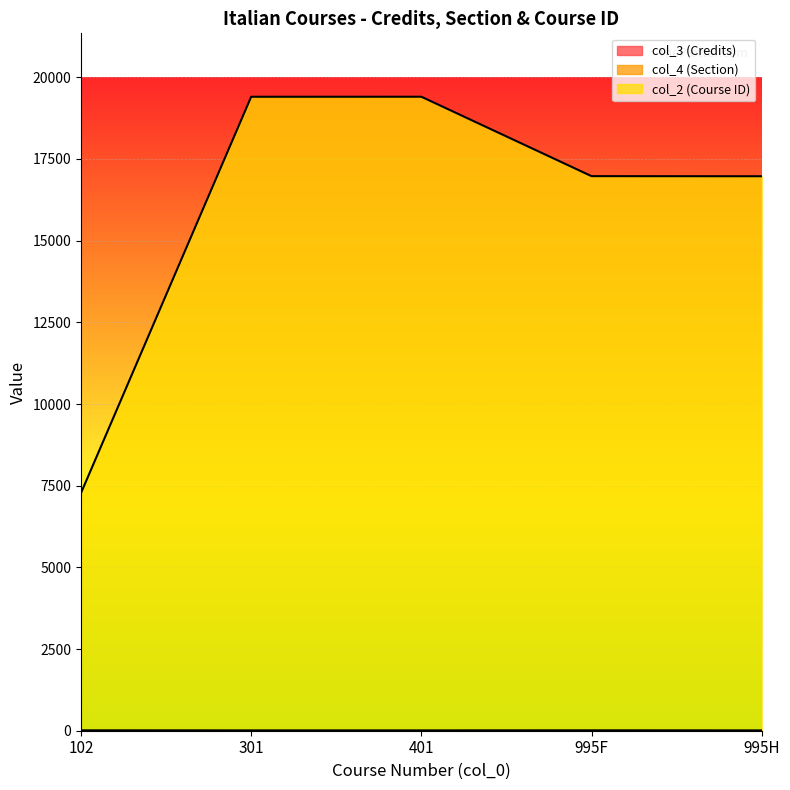

What is the label of the 2nd point from the right?

995F